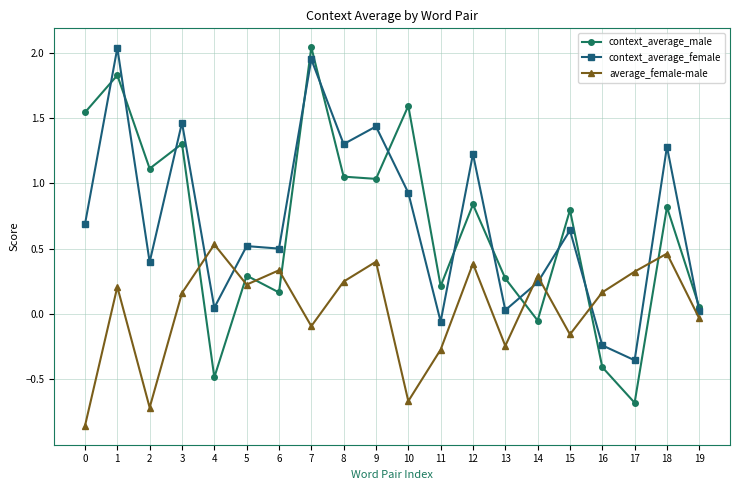

True or false: context_average_male and average_female-male intersect in this chart.

True